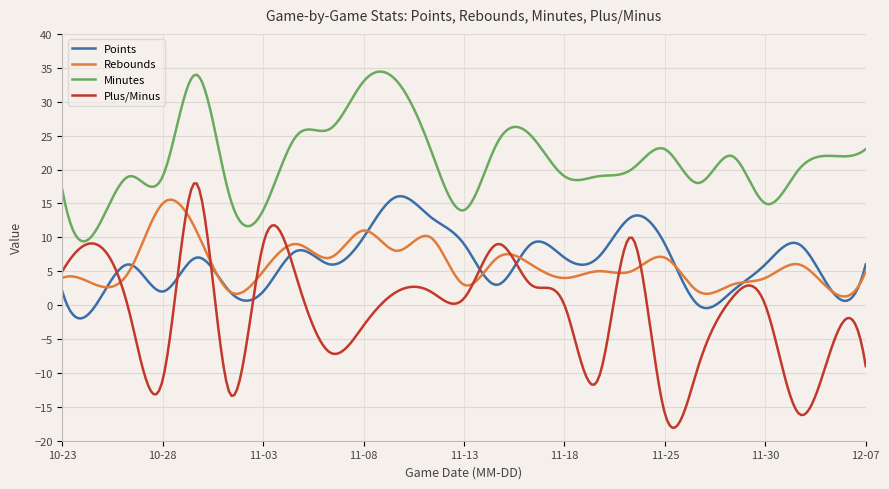

Which series has the largest total across all categories?

Minutes